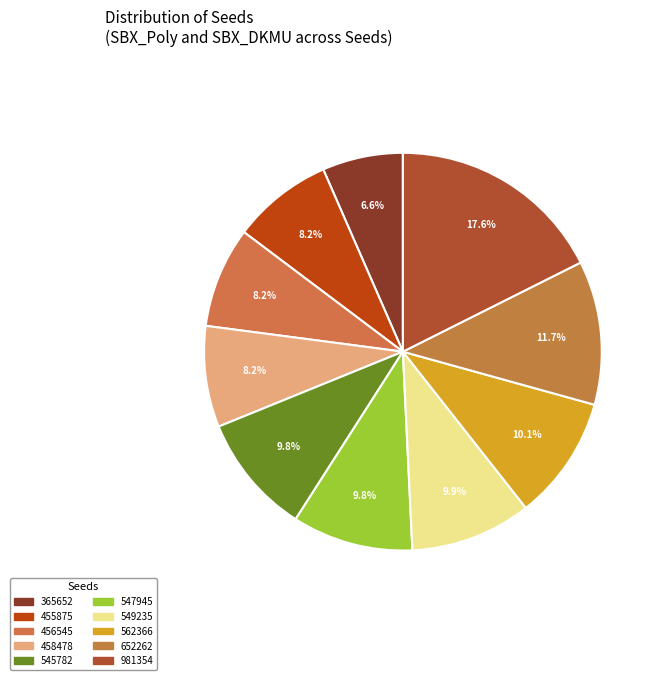

Count the number of slices in the pie.

10